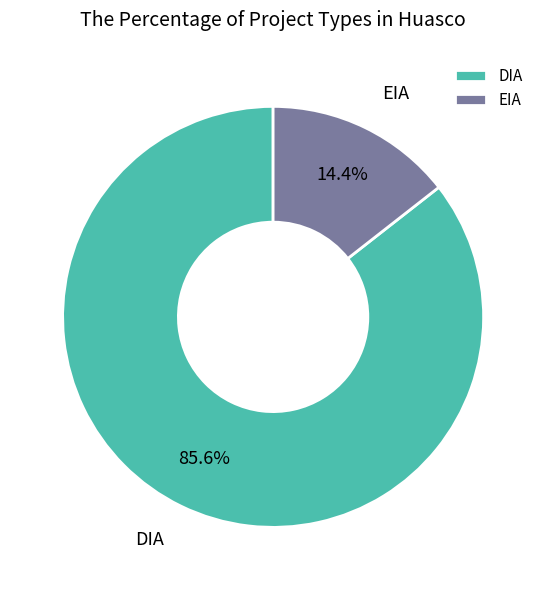

Does EIA represent more than half of the total?

No